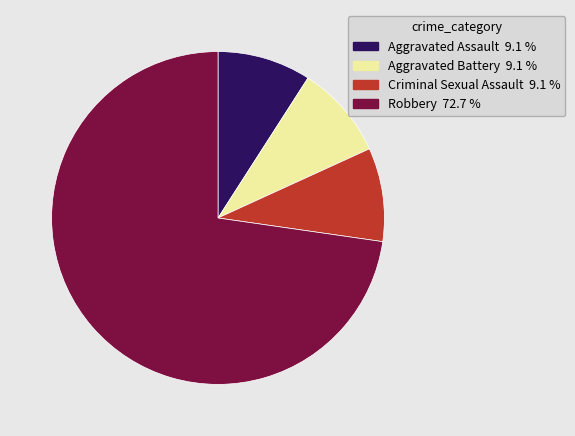

The Robbery slice represents 81% of the pie. True or false?

False